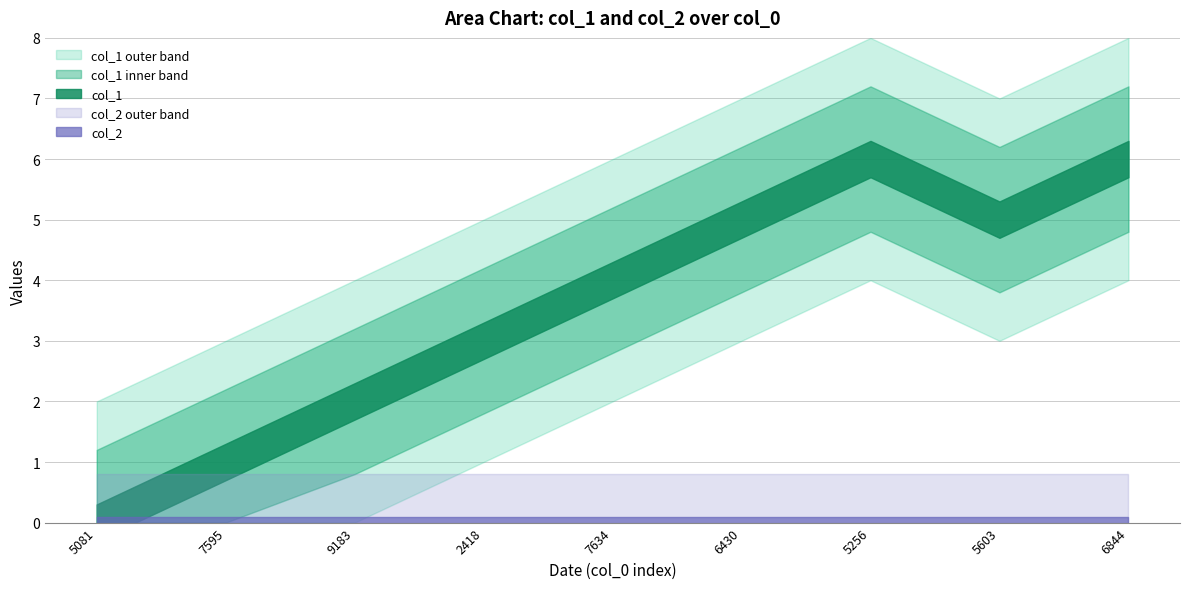

The col_2 series shows 0 at 1453306844. True or false?

True